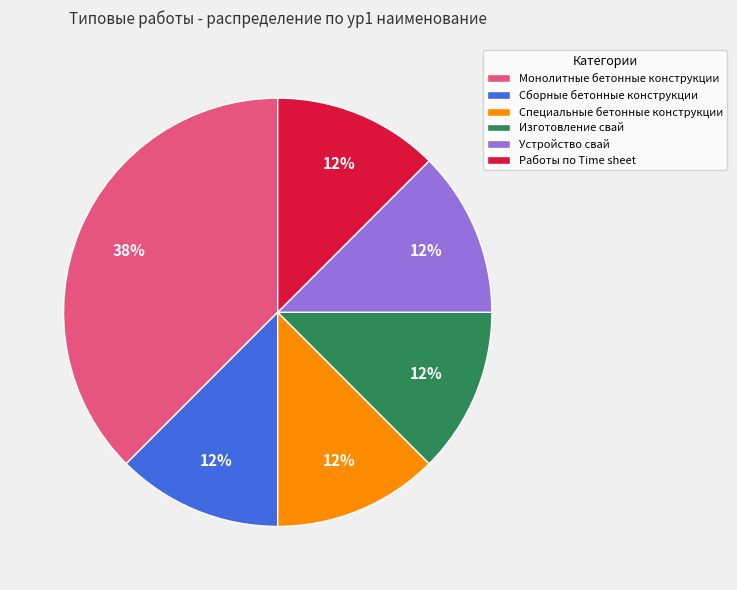

Is it true that Изготовление свай is 12% of the pie?

True